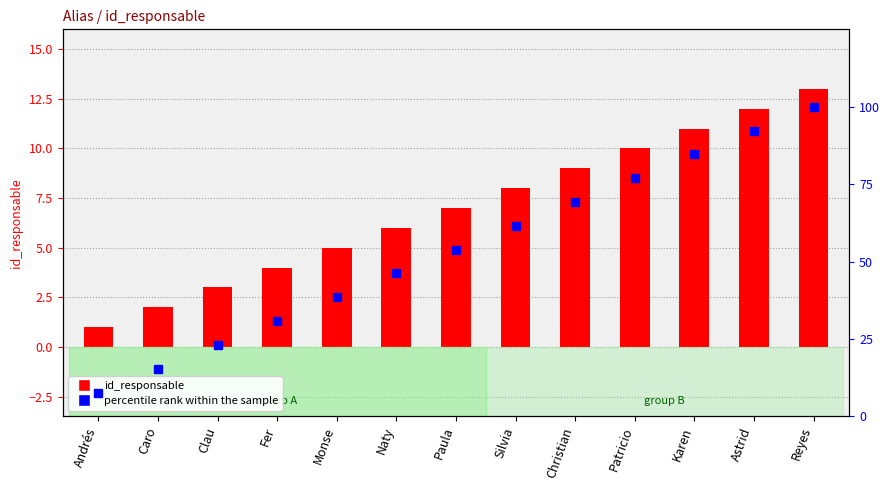

What is the label of the 1st bar from the right?

Reyes